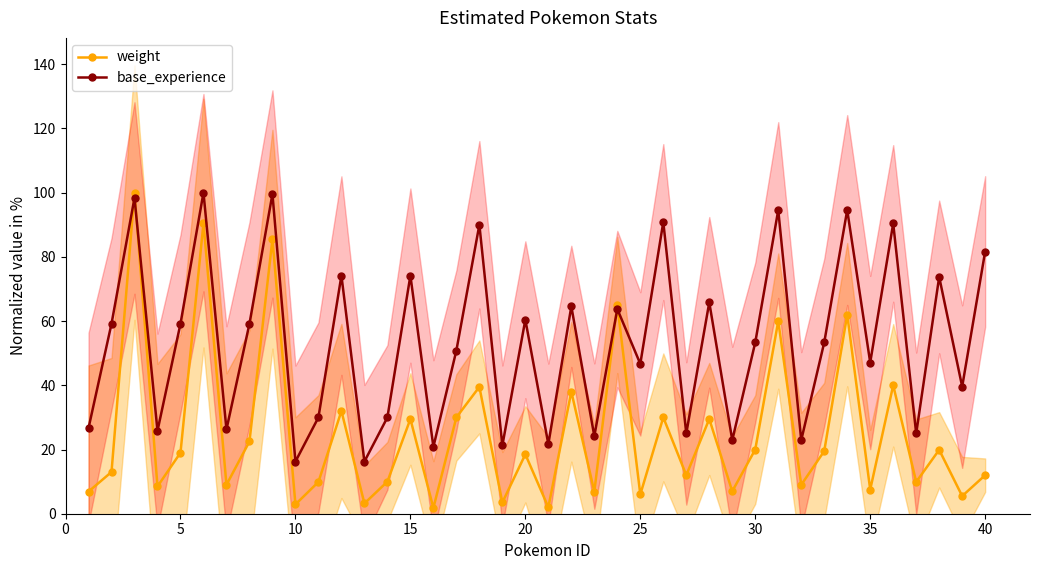

How many data points does each series have?

40